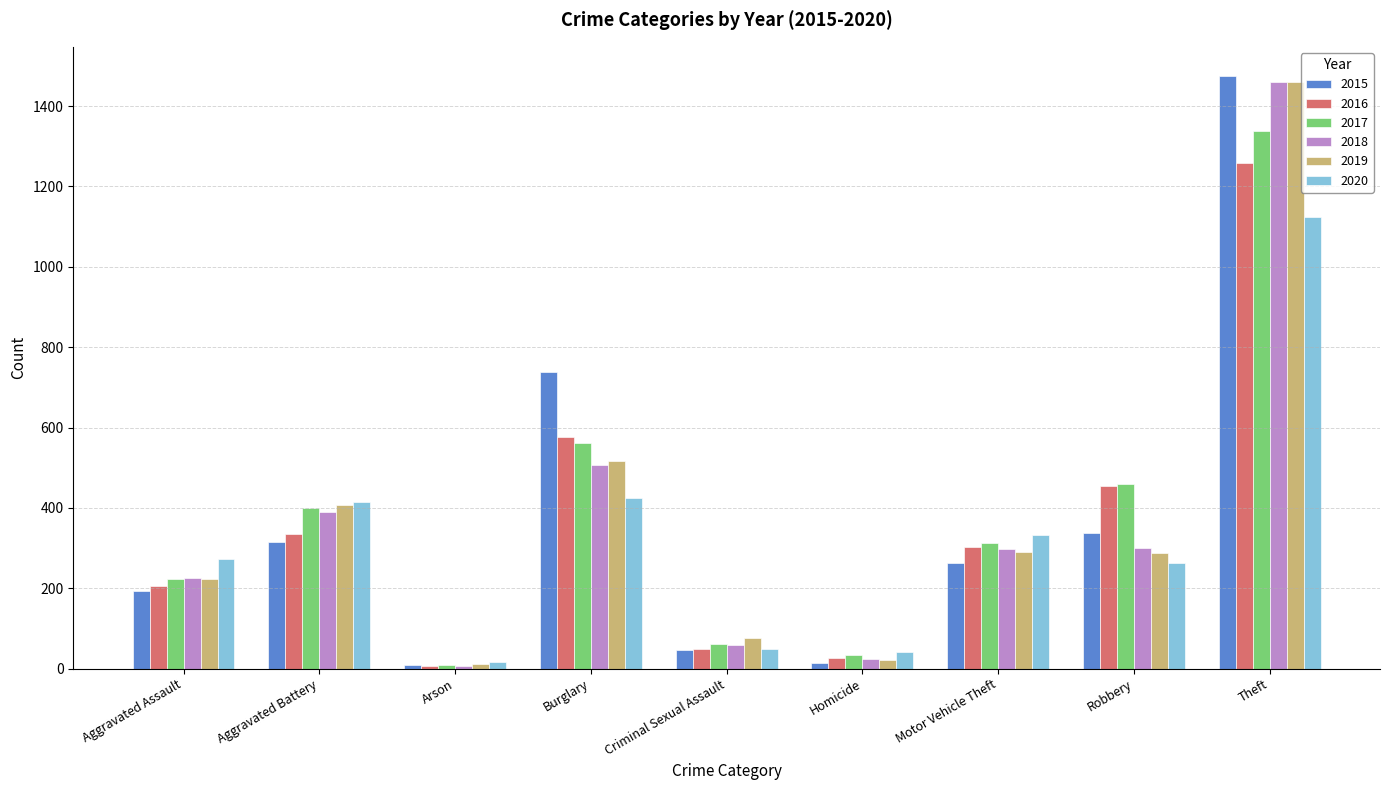

What is the sum of all 2018 values?

3272